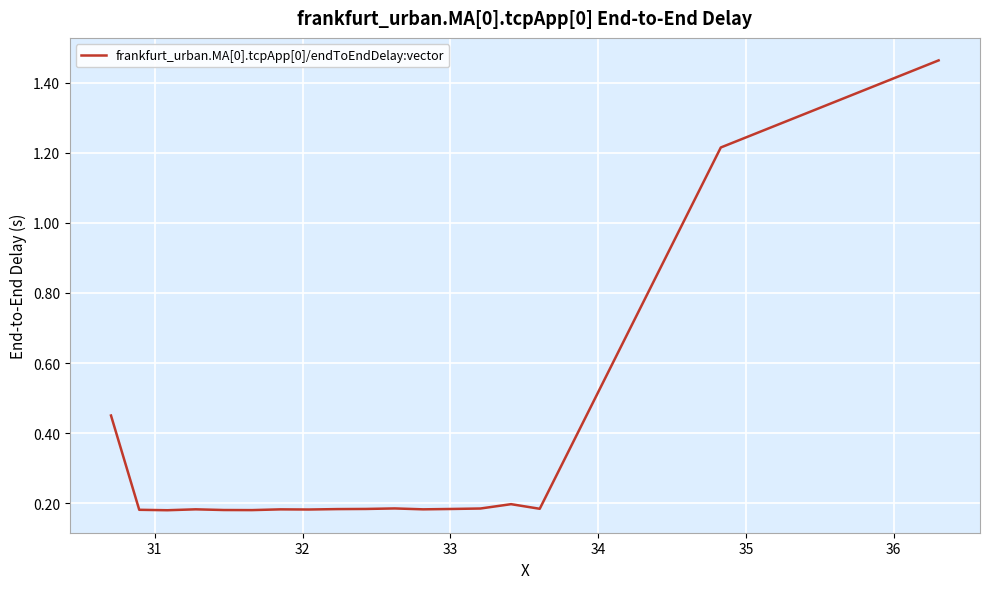

Reading left to right, transcribe all the data shown in this chart.

0.5	0.2	0.2	0.2	0.2	0.2	0.2	0.2	0.2	0.2	0.2	0.2	0.2	0.2	0.2	0.2	1.2	1.5